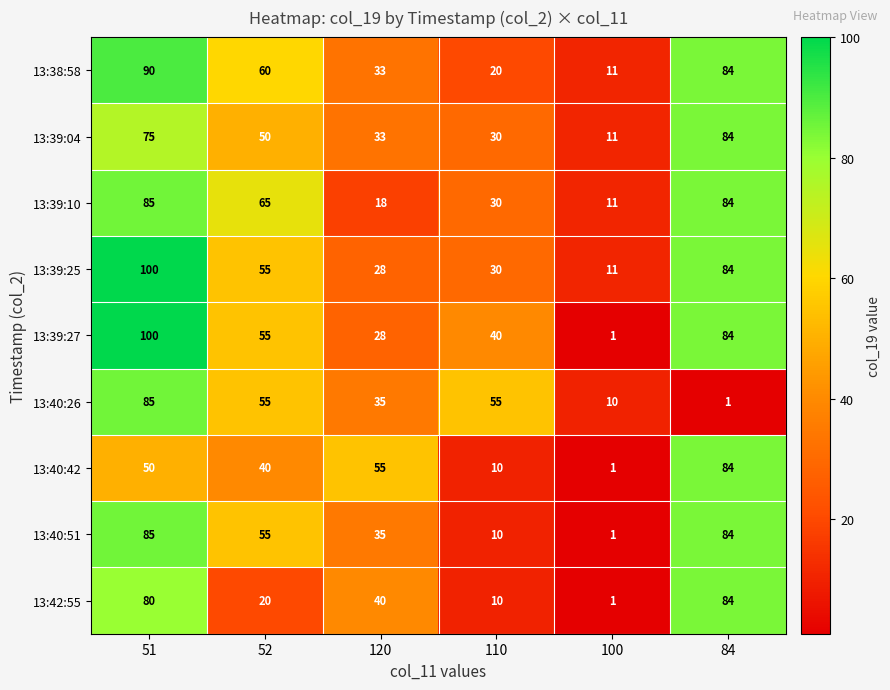

Between 51 and 110, which series saw the biggest shift?

13:40:51